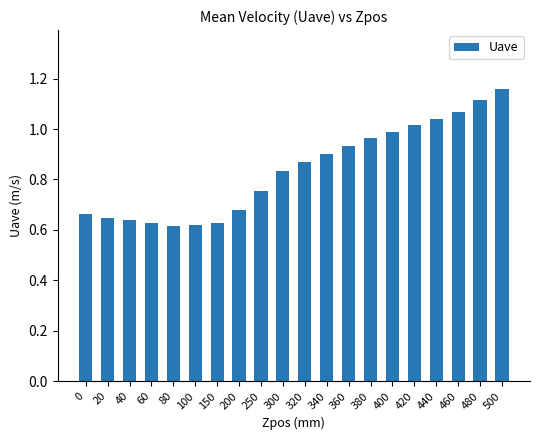

The value at 340 is 0.6. True or false?

False